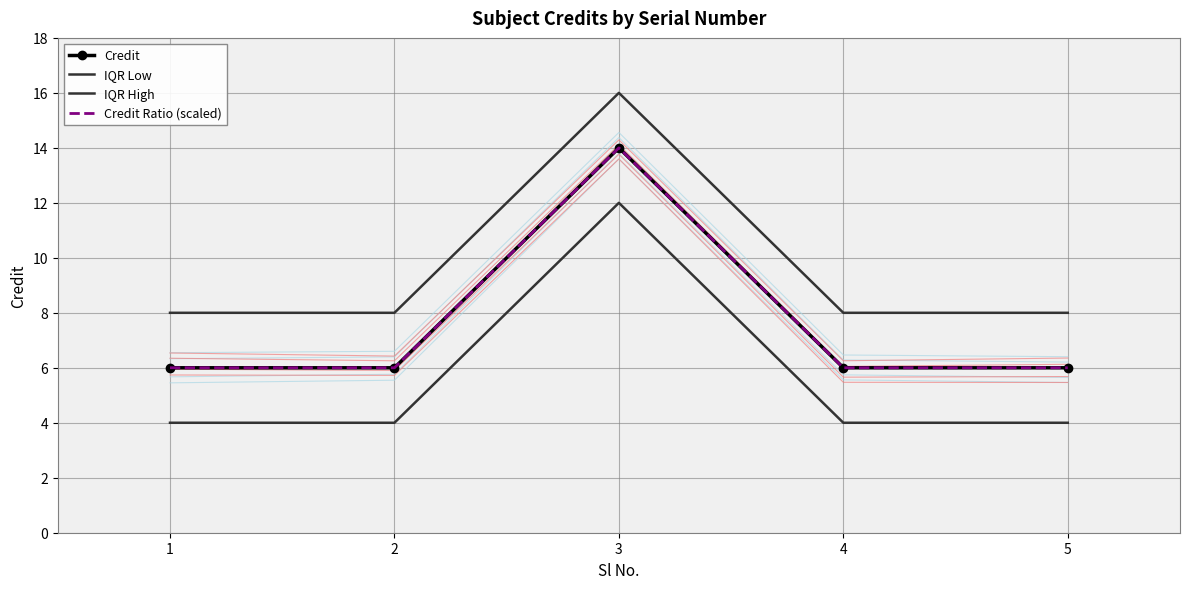

True or false: IQR High and Credit cross at least once.

False